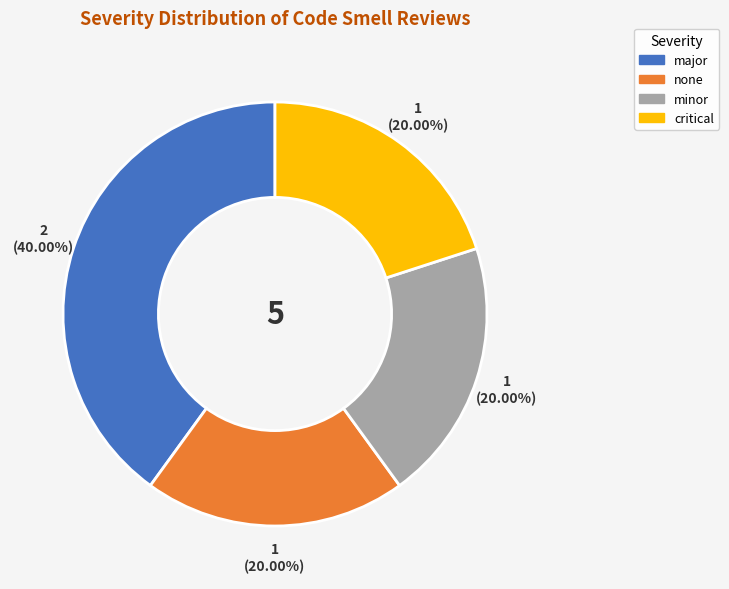

How many segments does this pie chart have?

4